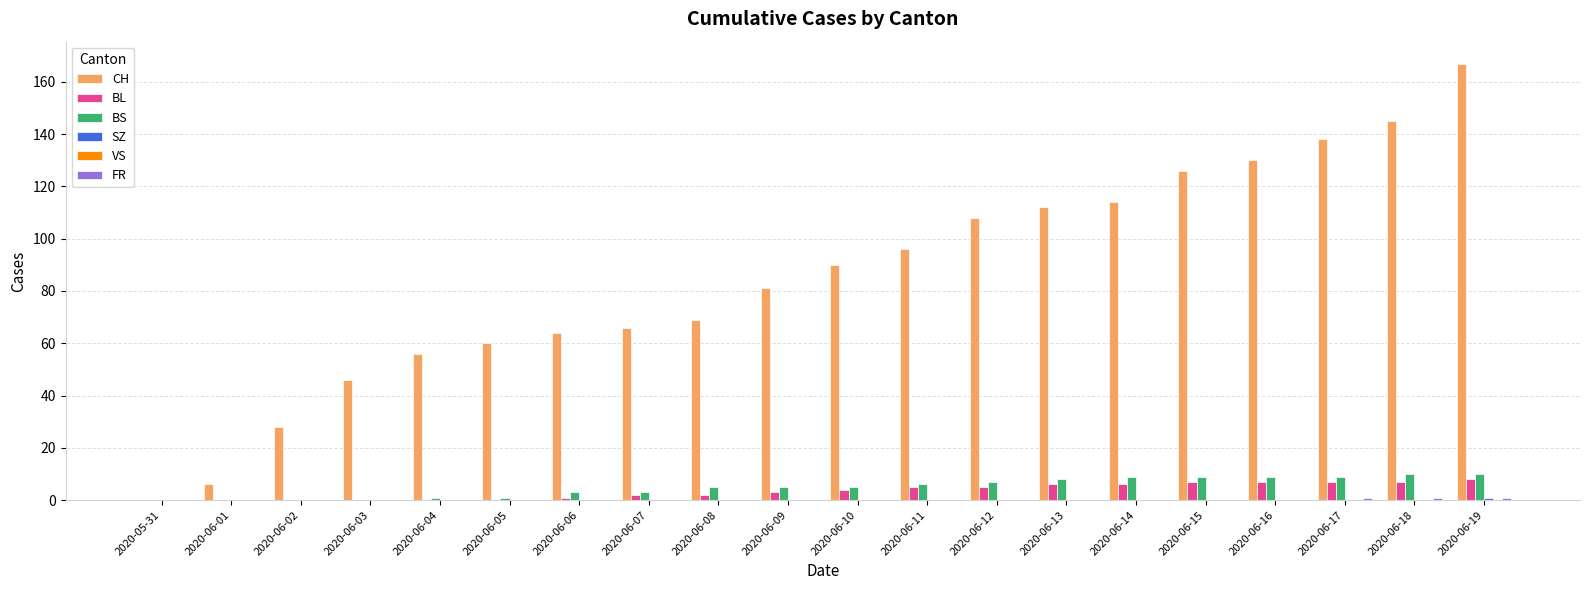

At which category is the sum across all series the highest?

2020-06-19